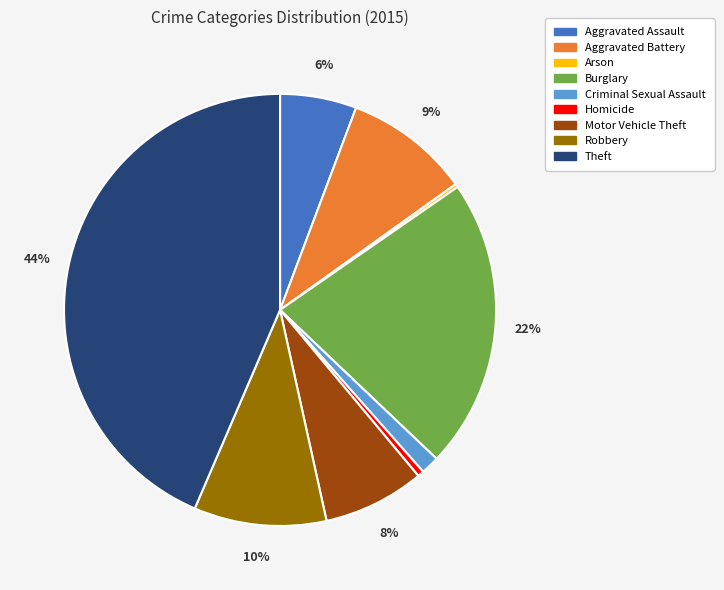

To the nearest percent, what is the difference between the Robbery and Aggravated Assault slice percentages?

4%